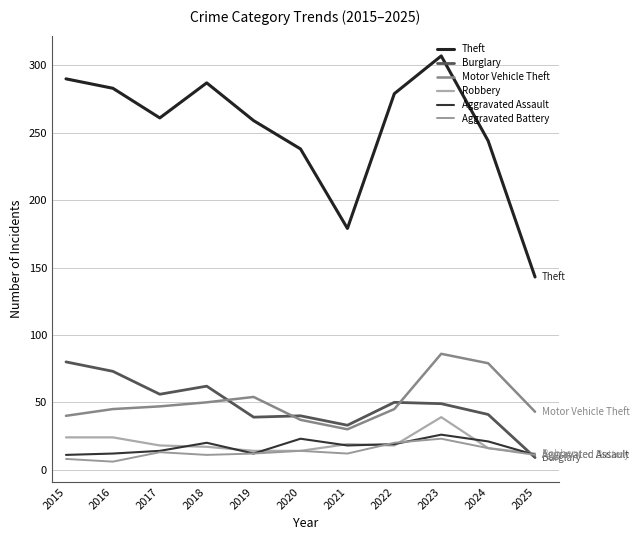

How many lines are shown in the chart?

6